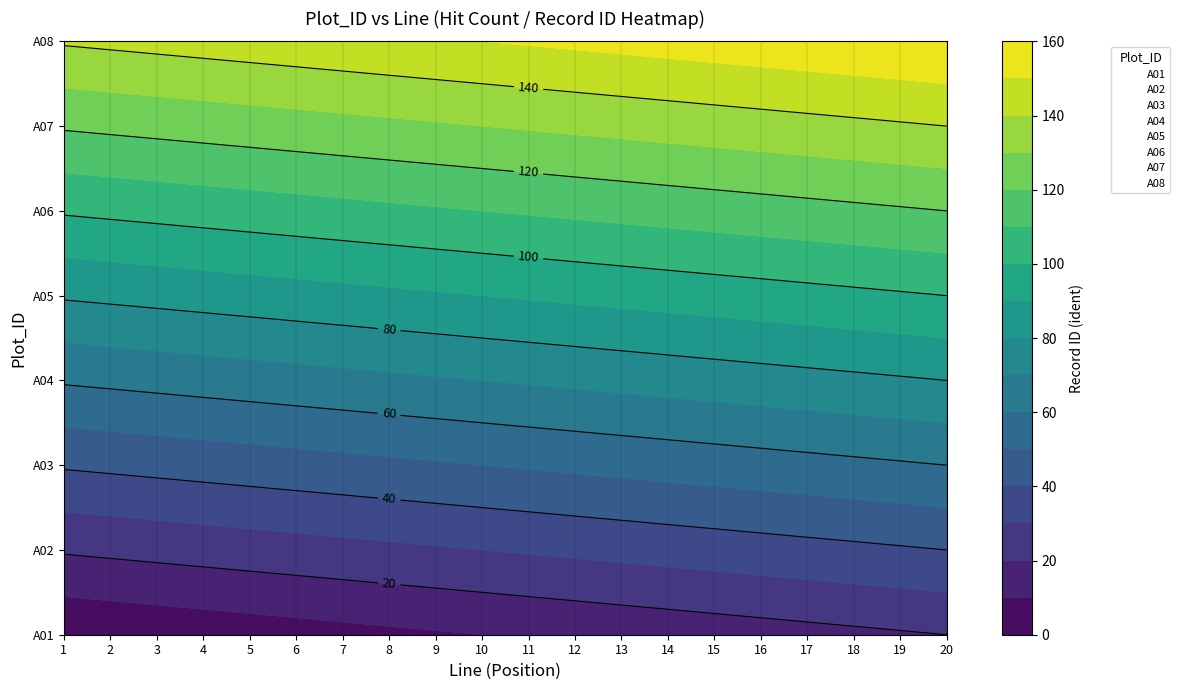

Which series has the largest range (max minus min)?

A01